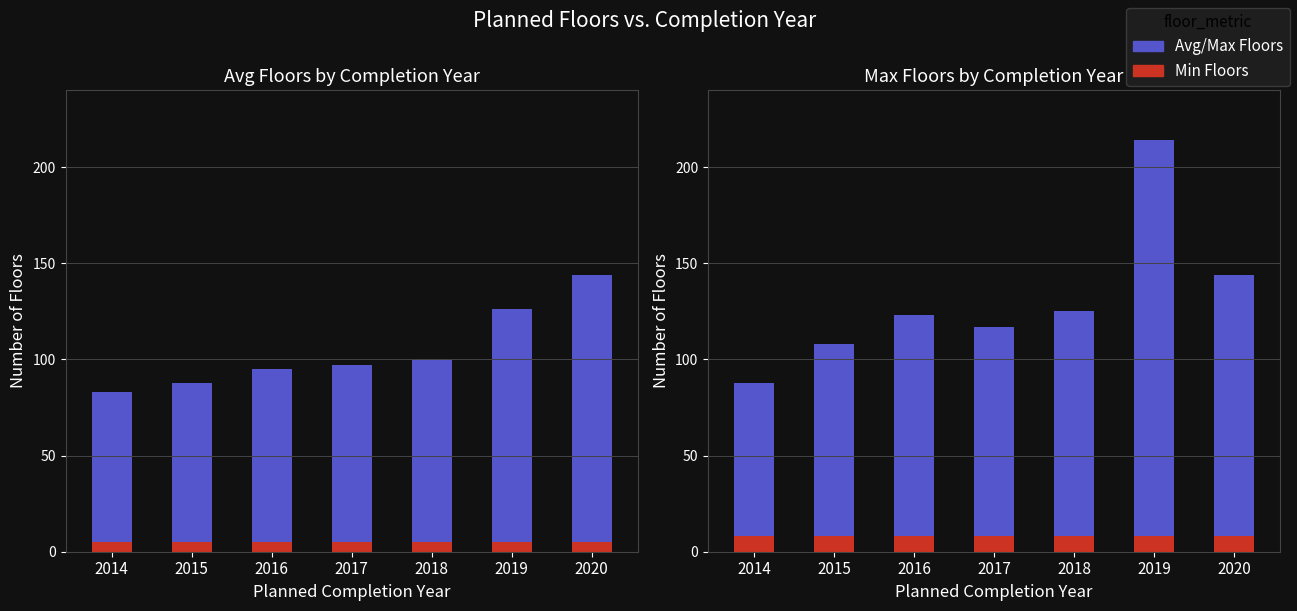

Is it true that Max Floors equals 88 at 2014?

True